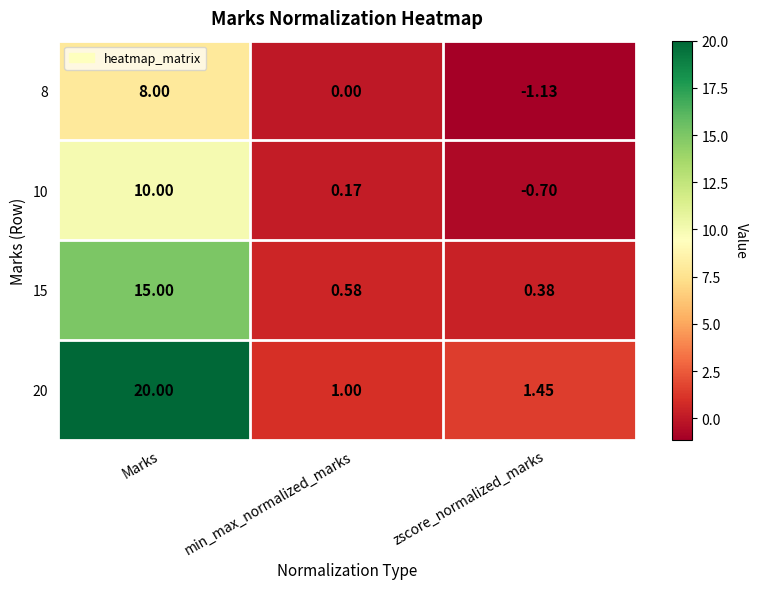

Count the number of categories in the chart.

3